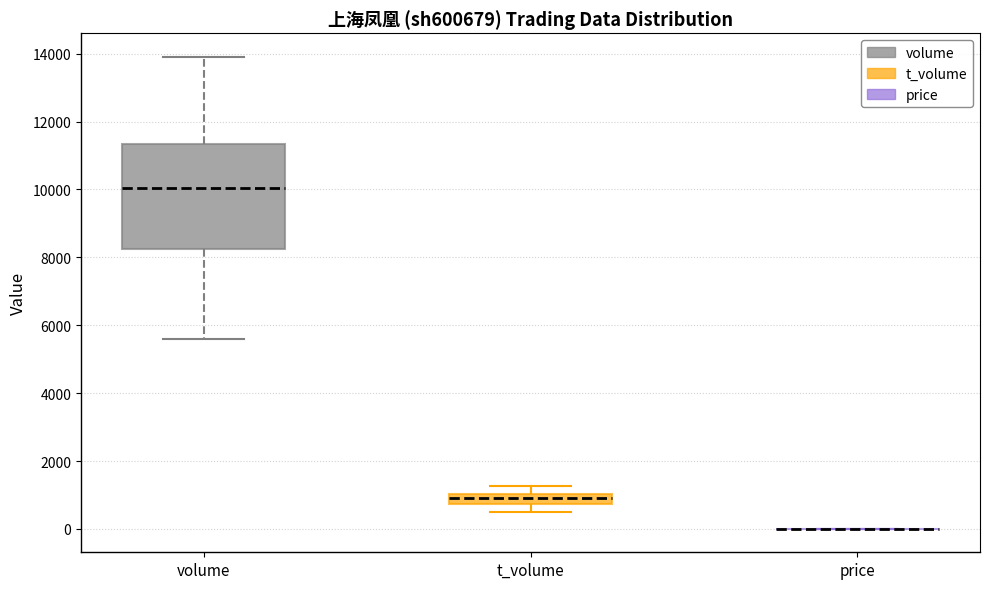

Comparing the boxes themselves (not the whiskers), which one is the tallest?

volume